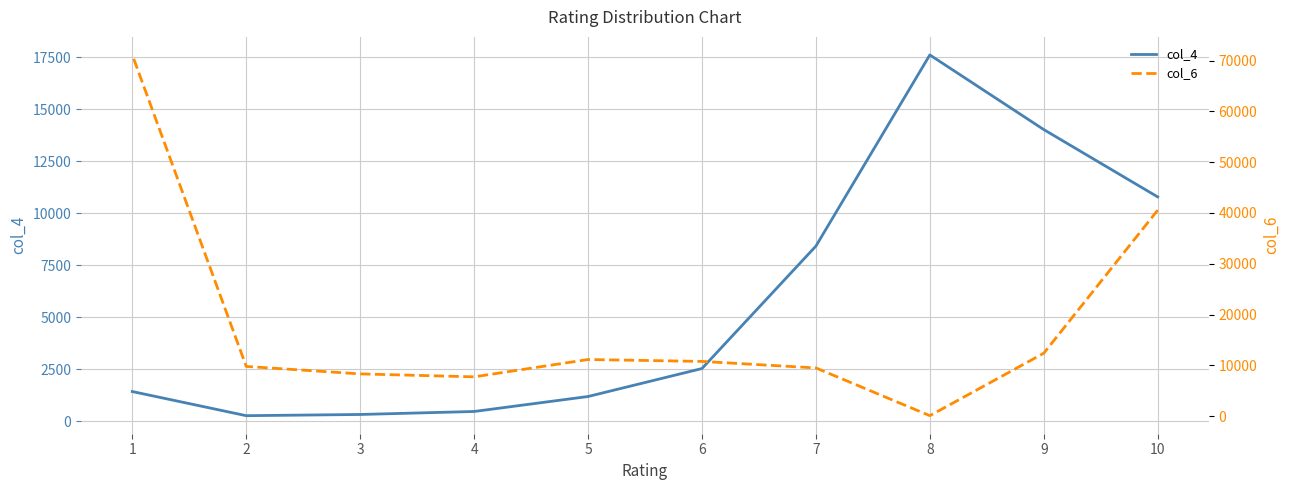

The col_4 series shows 1188.0 at 5. True or false?

True